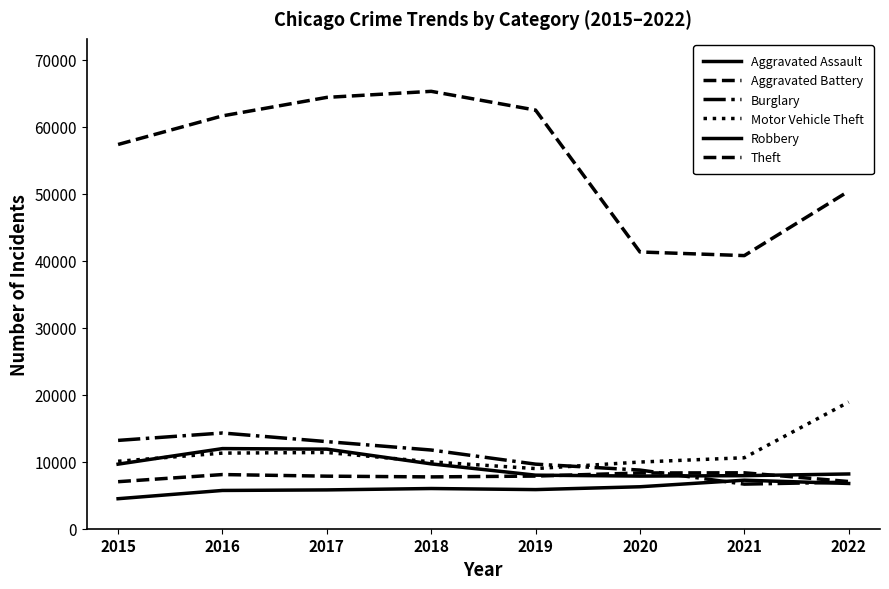

What is the difference between the highest and lowest values at 2021?

34106